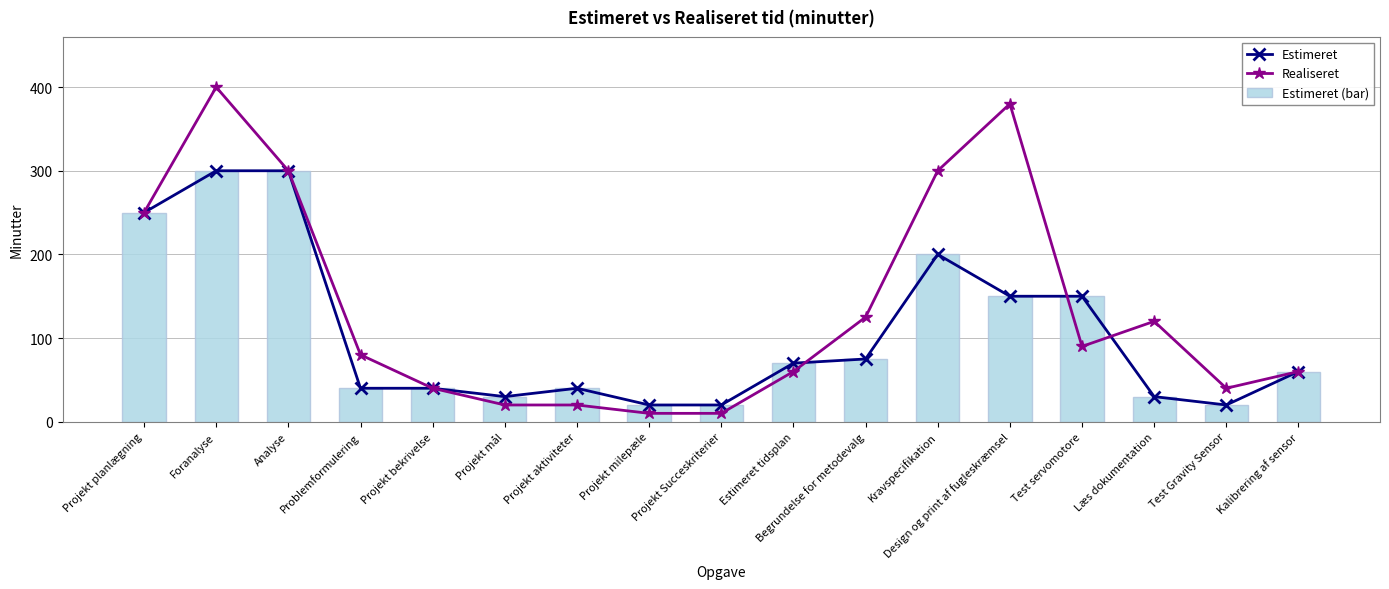

How many data points does each series have?

17